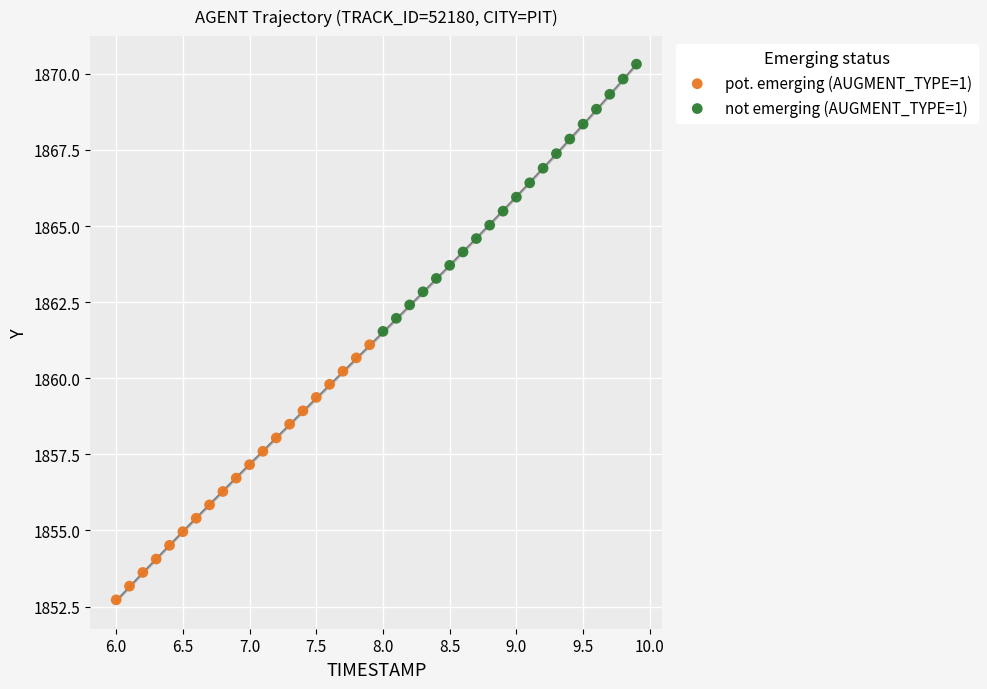

Which series reaches the maximum Y coordinate?

not emerging (AUGMENT_TYPE=1)